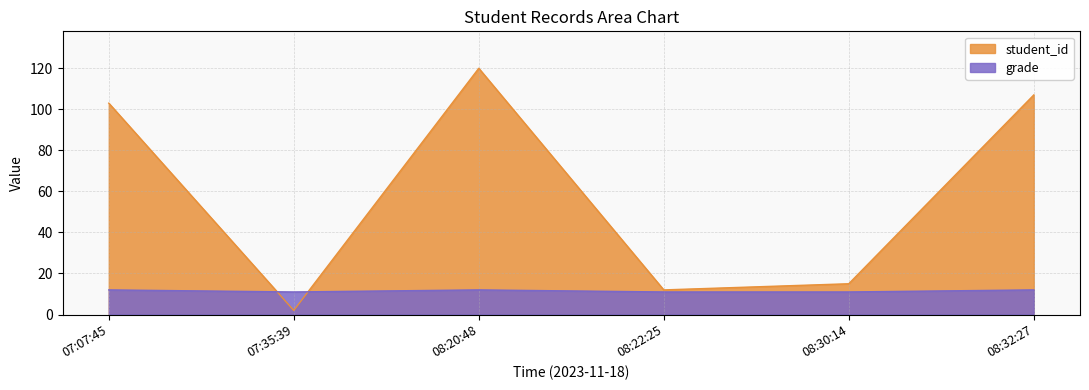

Between which two adjacent categories do student_id and grade first intersect?

07:07:45 and 07:35:39